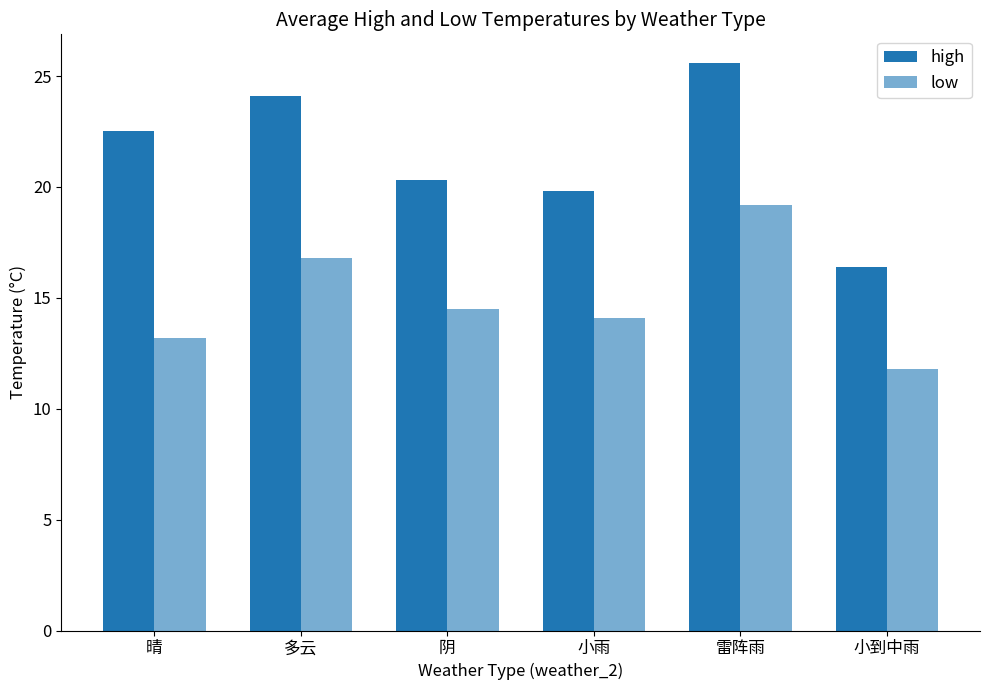

What is the maximum value for low?

19.2